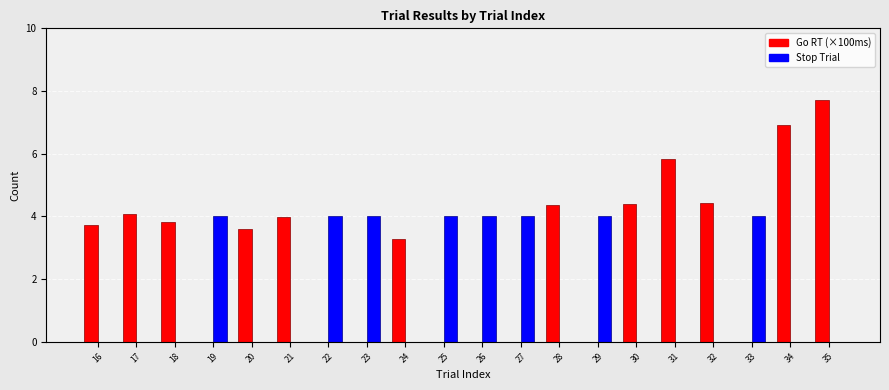

At which category is the sum across all series the highest?

35